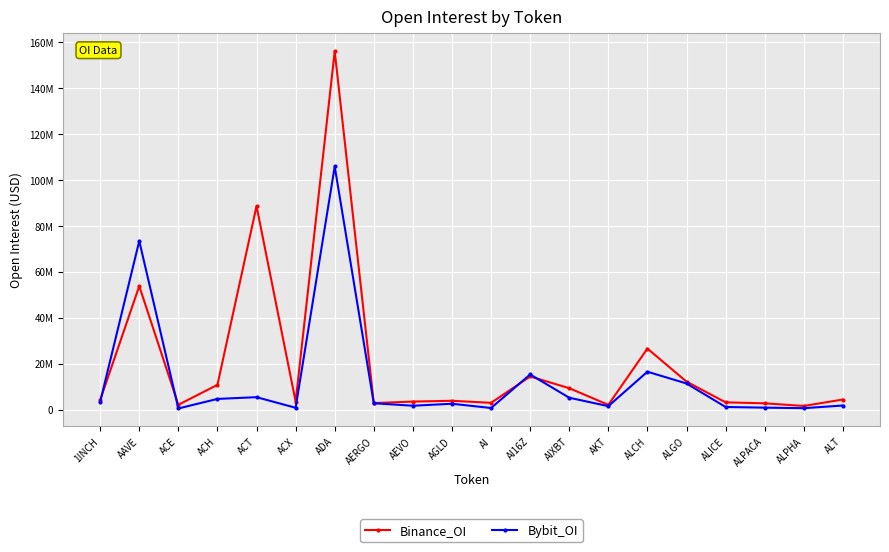

True or false: Bybit_OI has more than 0 interior local peaks.

True